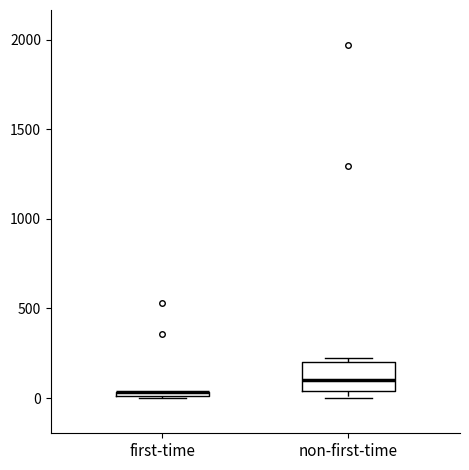

Which box is the tallest, from its lower edge to its upper edge?

non-first-time